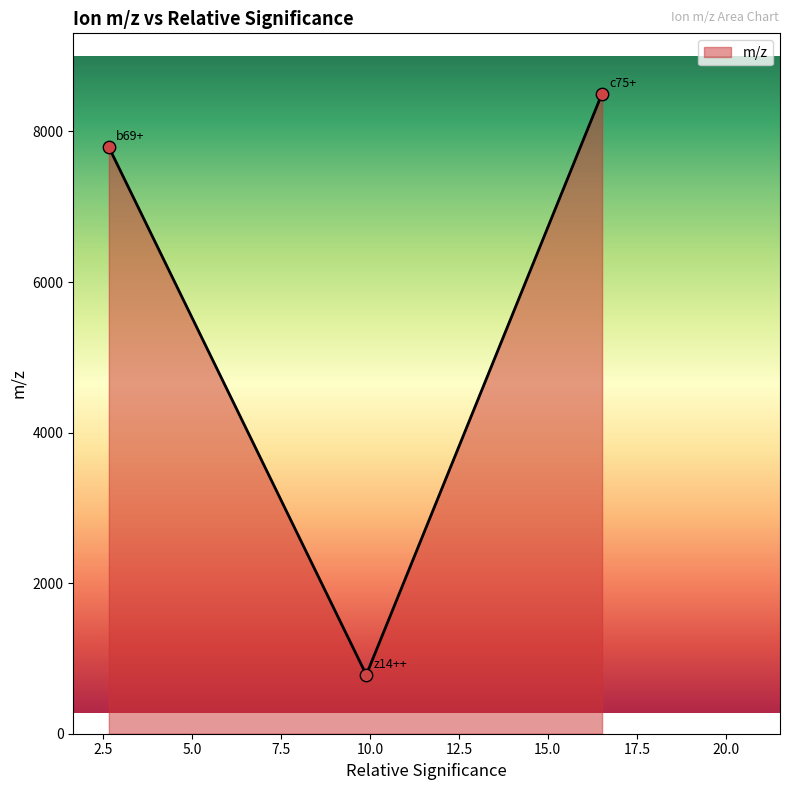

What is the sum of all values?

17076.2